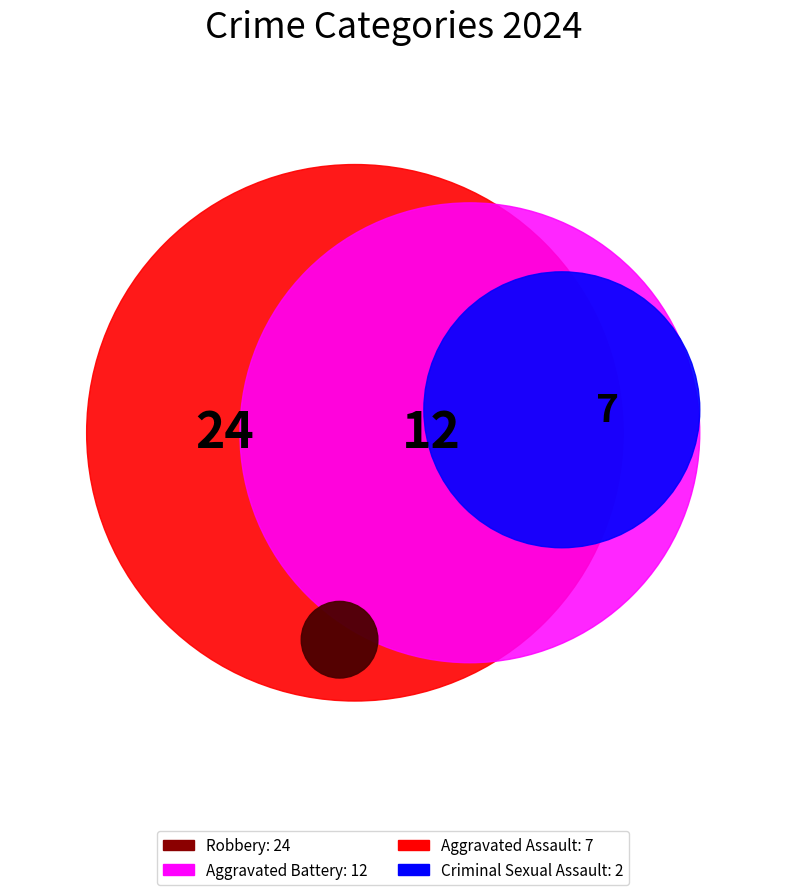

To the nearest percent, what is the average slice percentage?

25%